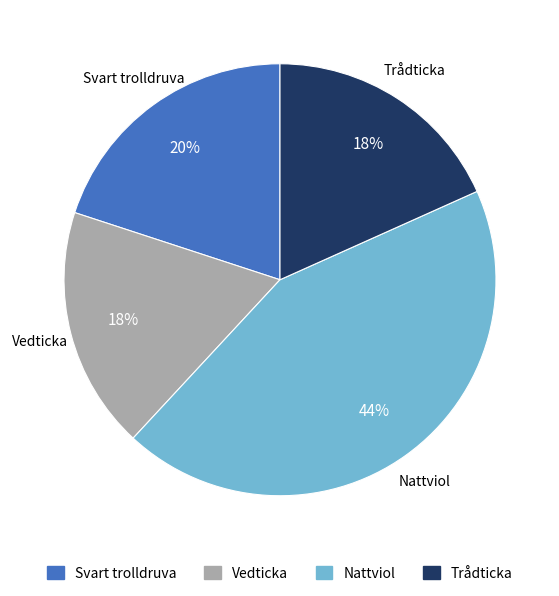

Is the sum of Svart trolldruva and Vedticka greater than half?

No